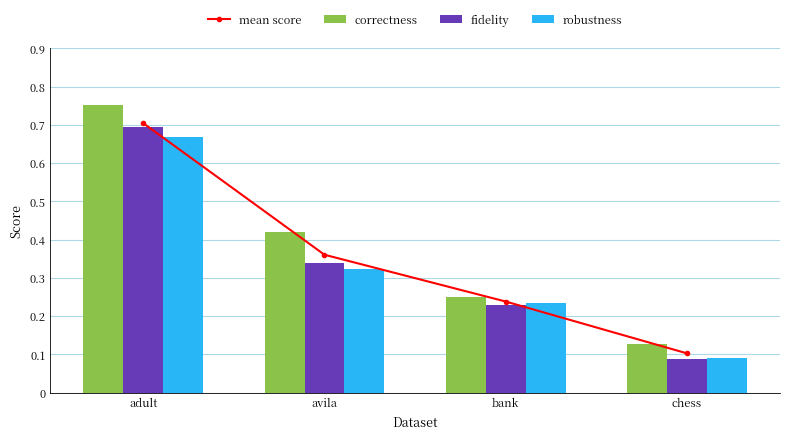

How many categories are shown in the chart?

4